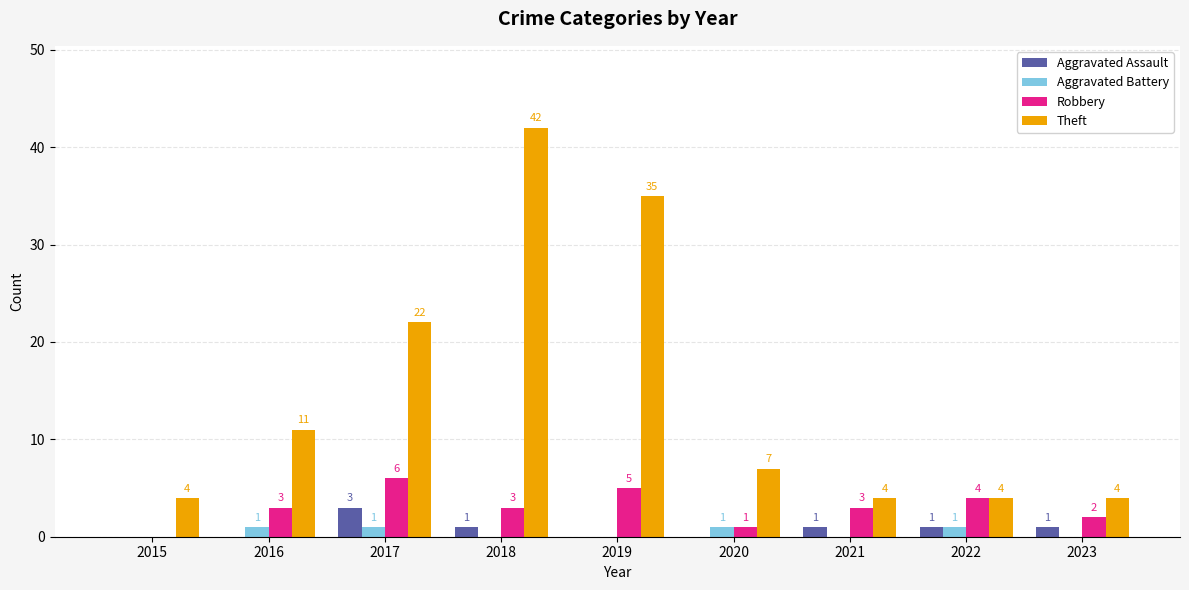

Where does the Theft series first go above 7?

2016